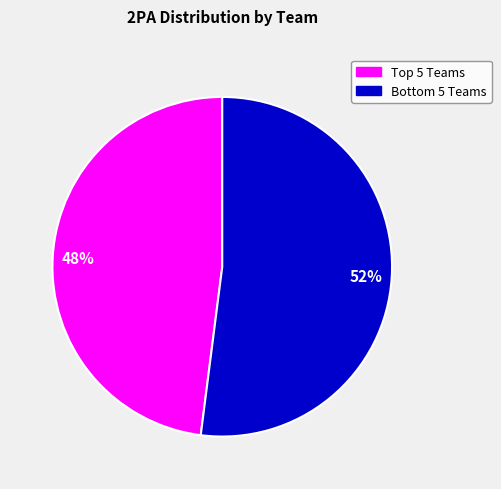

Is there a majority slice in this chart?

Yes